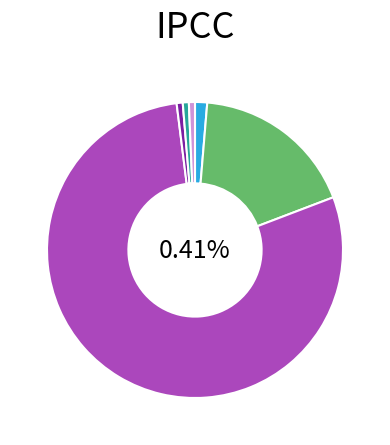

To the nearest percent, what is the difference between the largest and smallest slice percentages?

78%